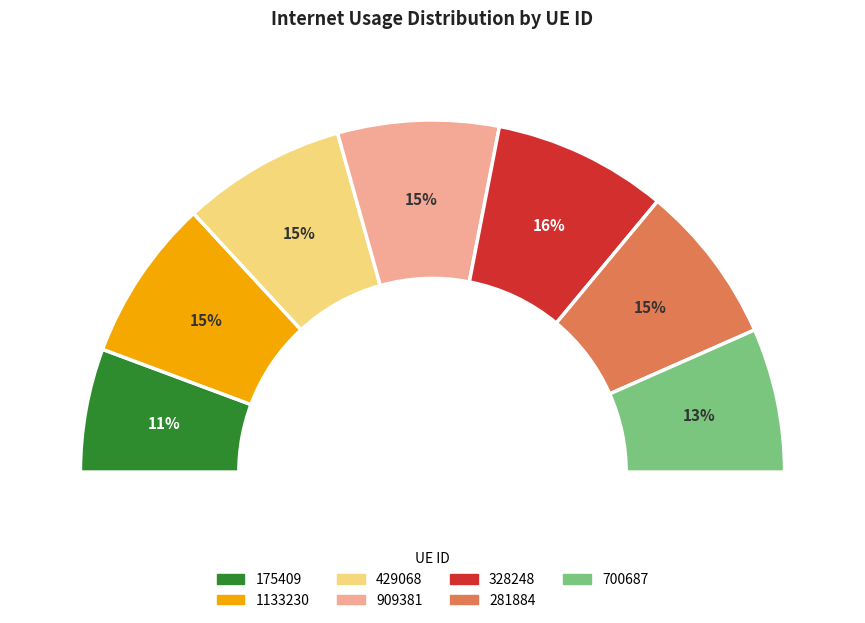

What percentage is the 429068 slice, to the nearest percent?

15%